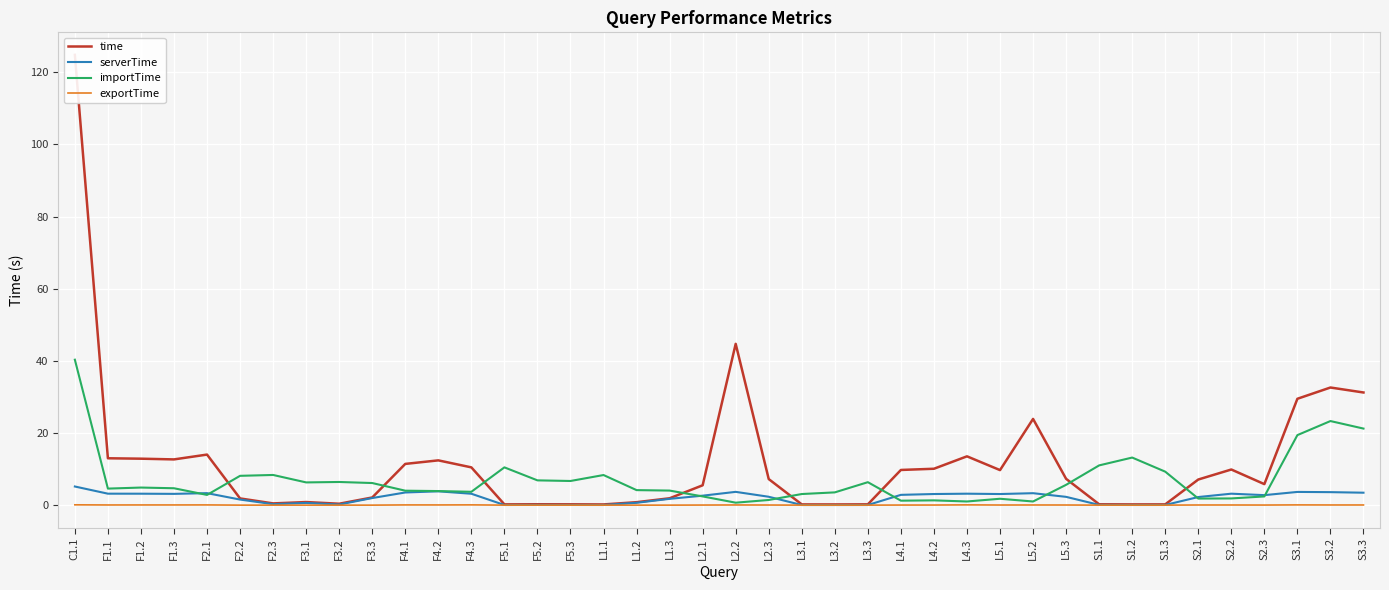

What is the difference between the maximum and second lowest values in the time series?

124.7